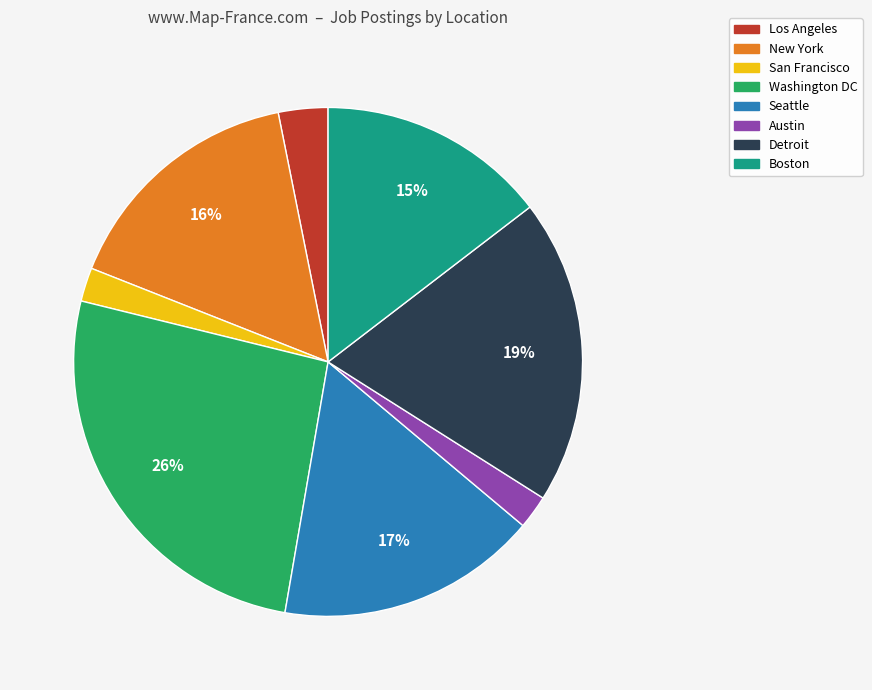

The Austin slice represents 13% of the pie. True or false?

False